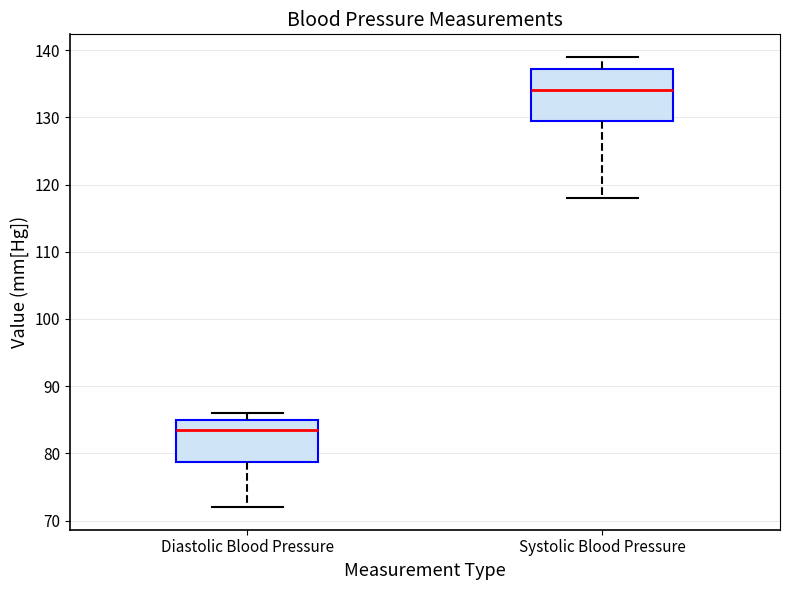

Which box is the tallest, from its lower edge to its upper edge?

Systolic Blood Pressure